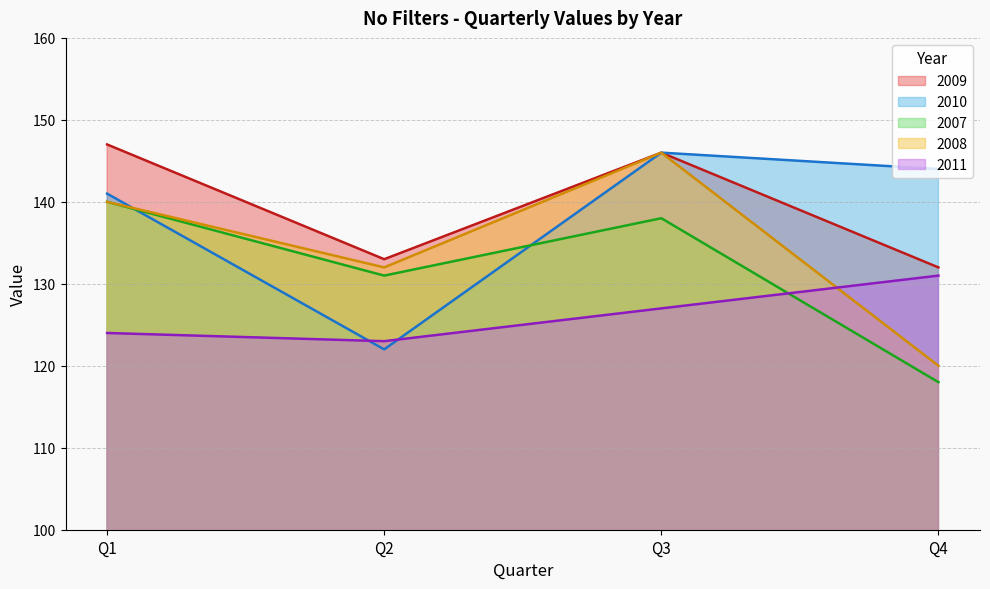

How many series are shown in this chart?

5